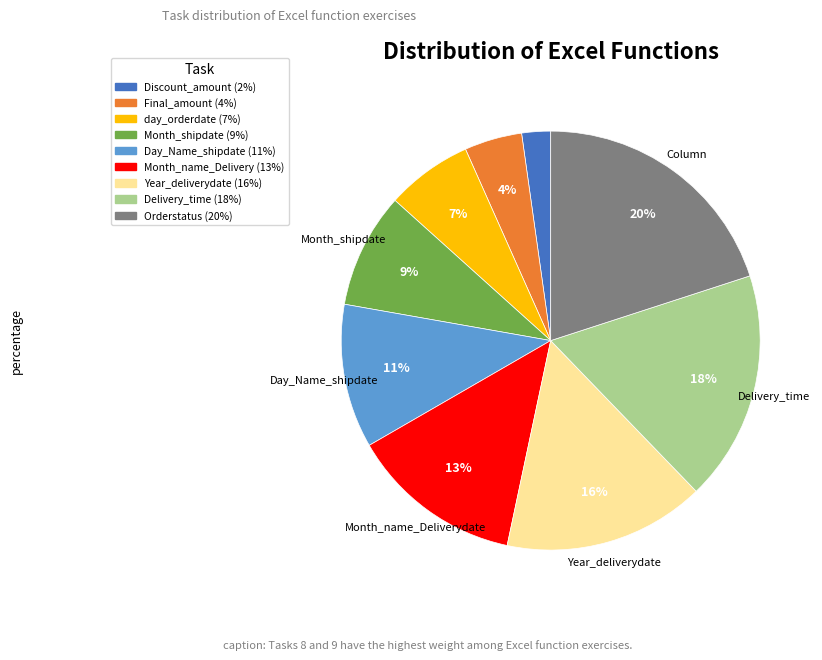

To the nearest percent, what is the difference between the largest and smallest slice percentages?

18%